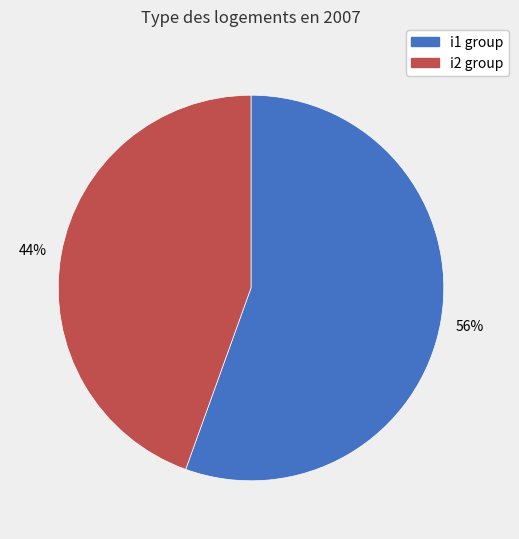

Is i1 group the majority of the pie?

Yes